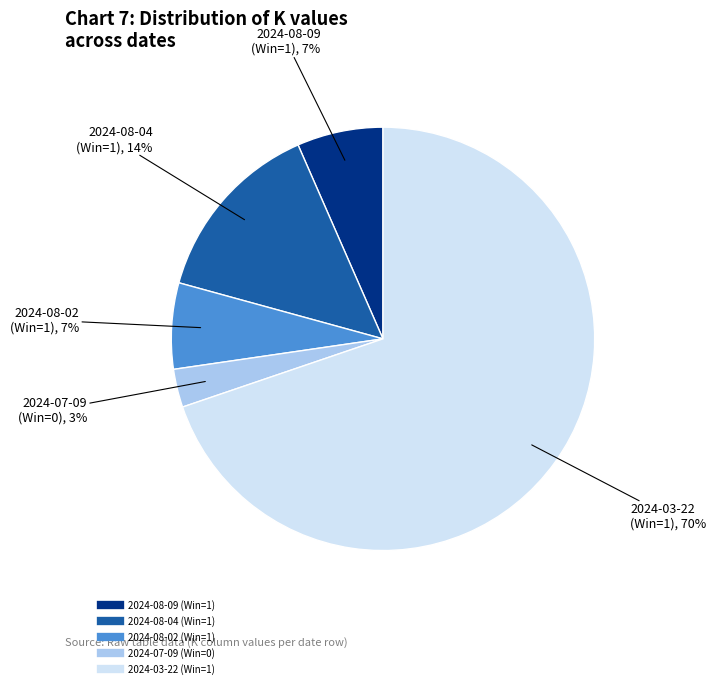

Which slice is the largest?

2024-03-22 (Win=1)